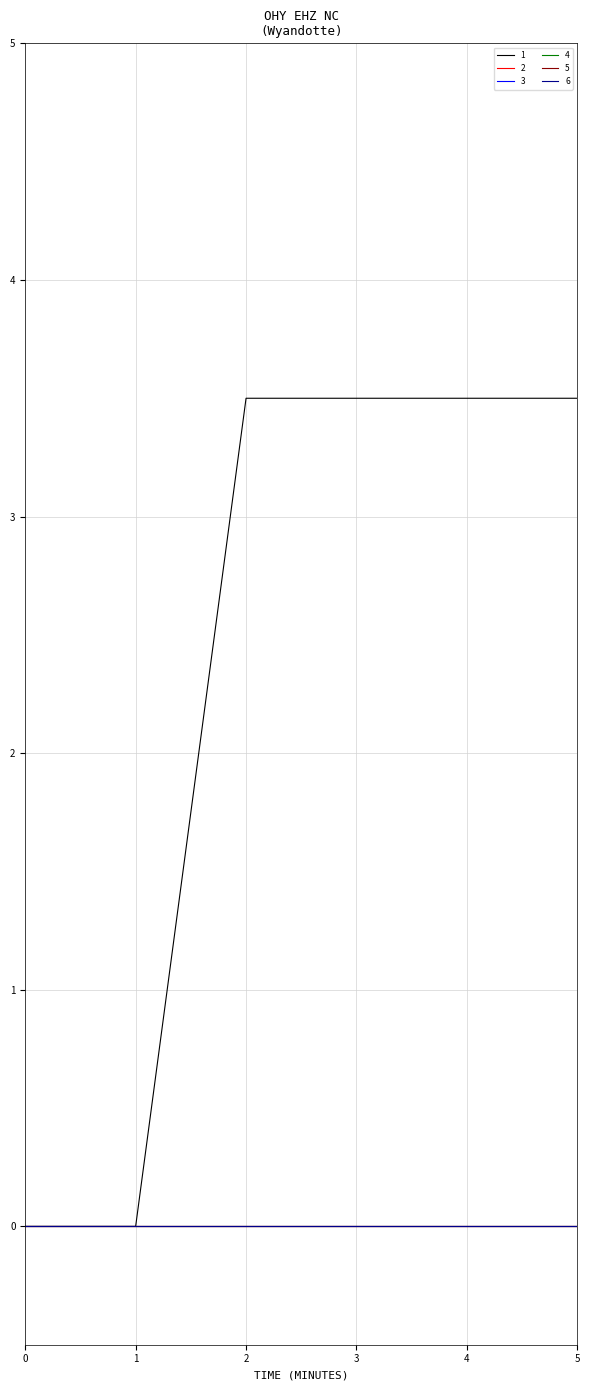

List the series in order of their peak value, lowest first.

2, 3, 4, 5, 6, 1